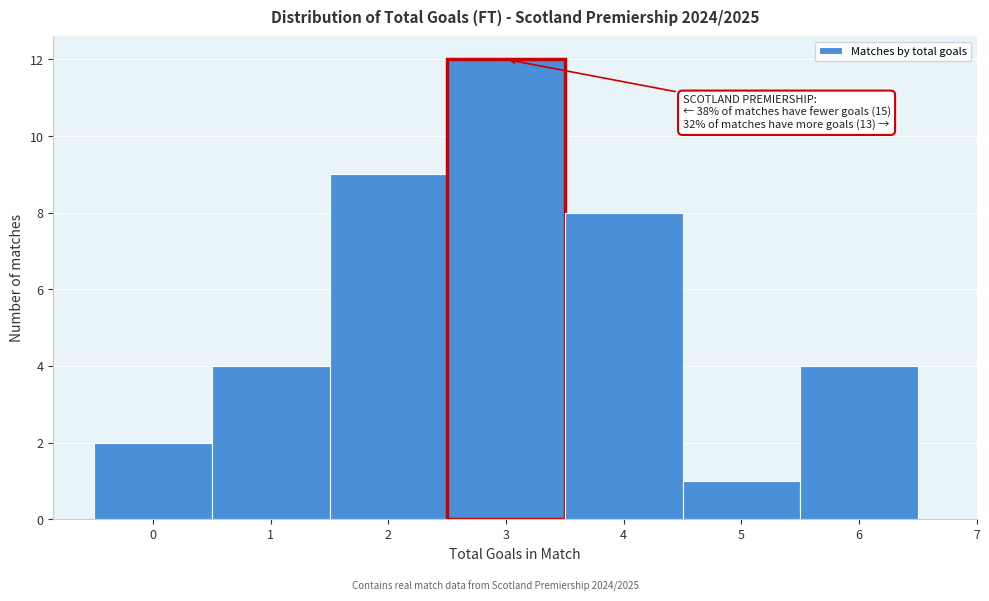

Which range on the x-axis has the tallest bar?

2.5 to 3.5